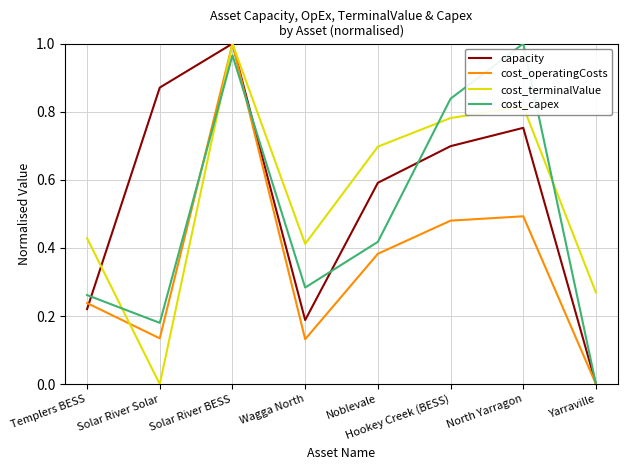

How many times do cost_terminalValue and cost_capex cross each other?

4